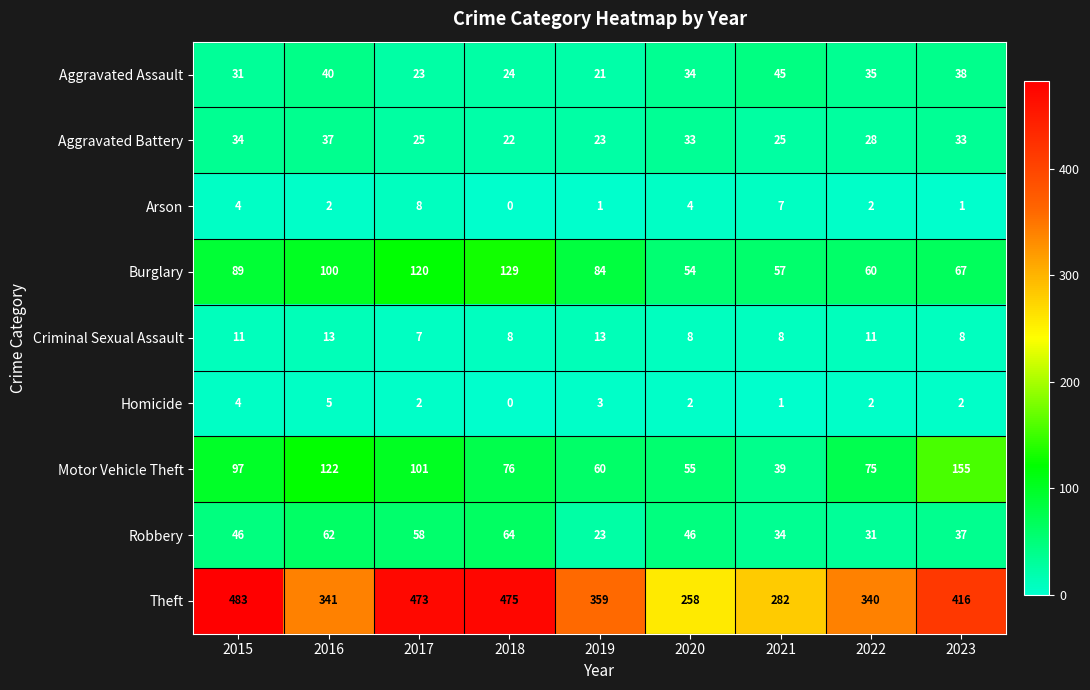

Where is Motor Vehicle Theft nearest to the value 97?

2015